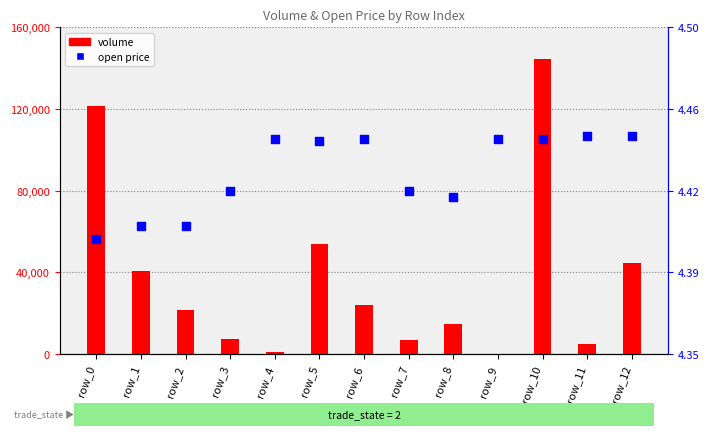

What is the total value across all series at row_3?

7504.4